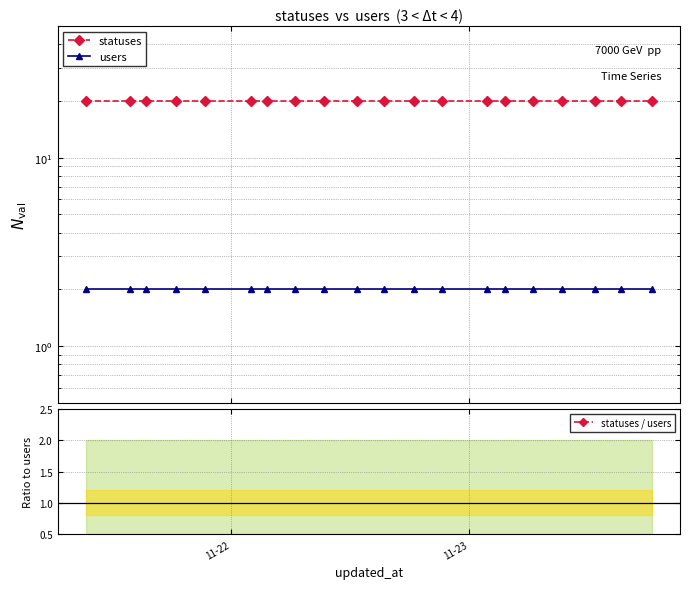

At which category is the sum across all series the highest?

11-22